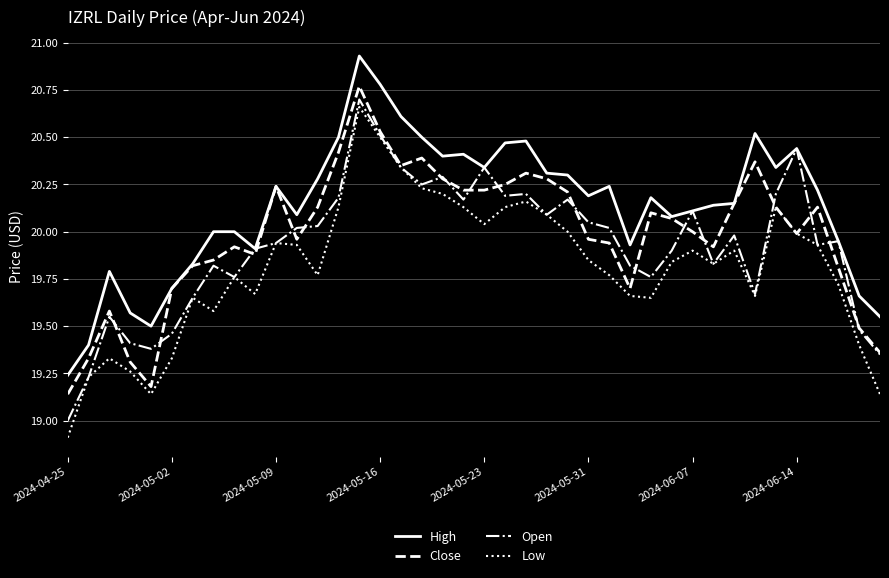

Which series has the largest total across all categories?

High